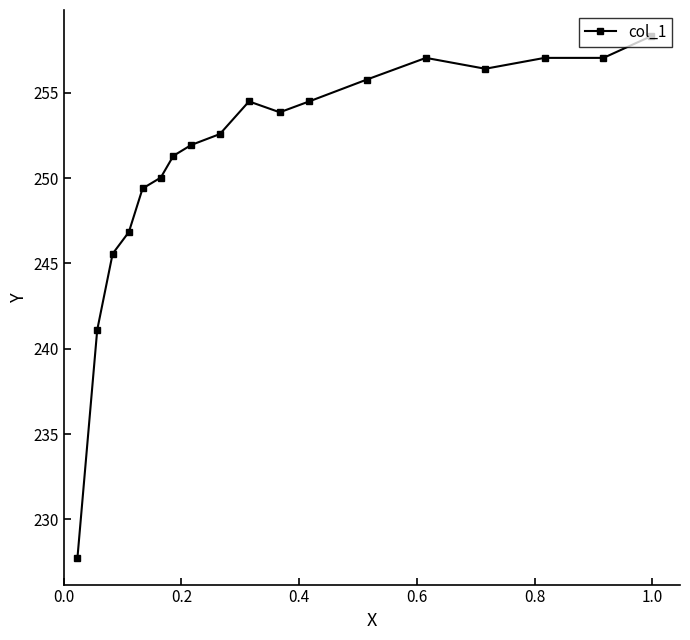

What is the smallest value displayed?

227.7